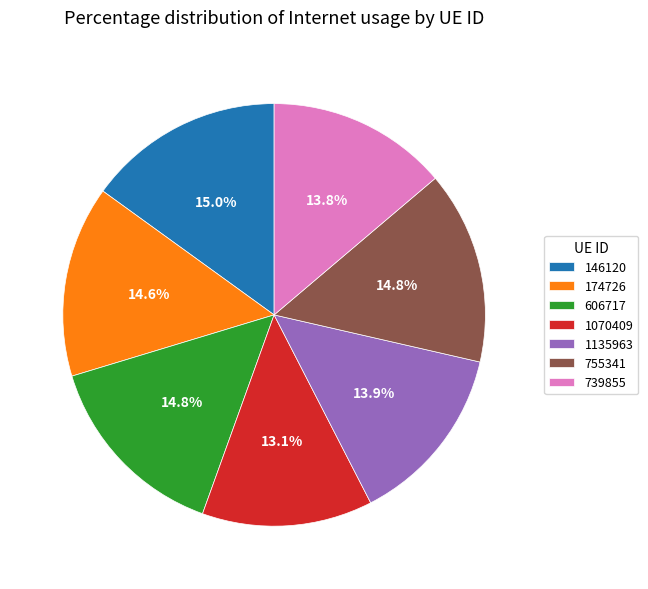

What is the smallest slice in the pie chart?

1070409